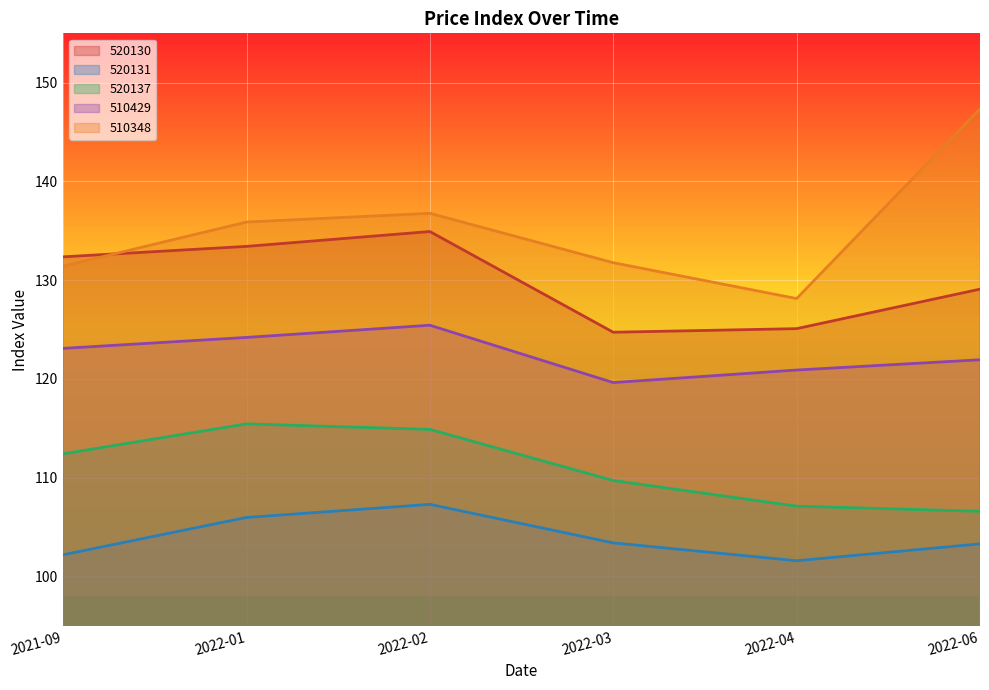

How many lines are shown in the chart?

5